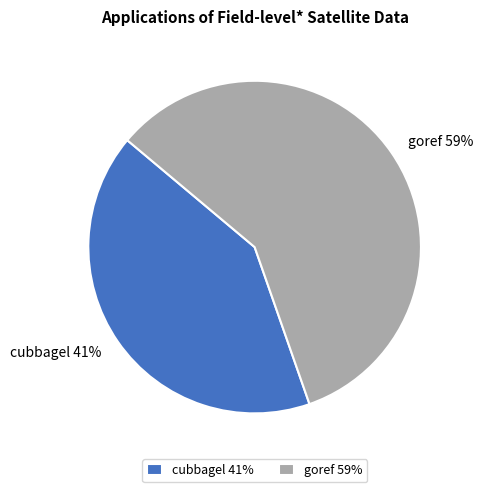

The goref slice represents 59% of the pie. True or false?

True